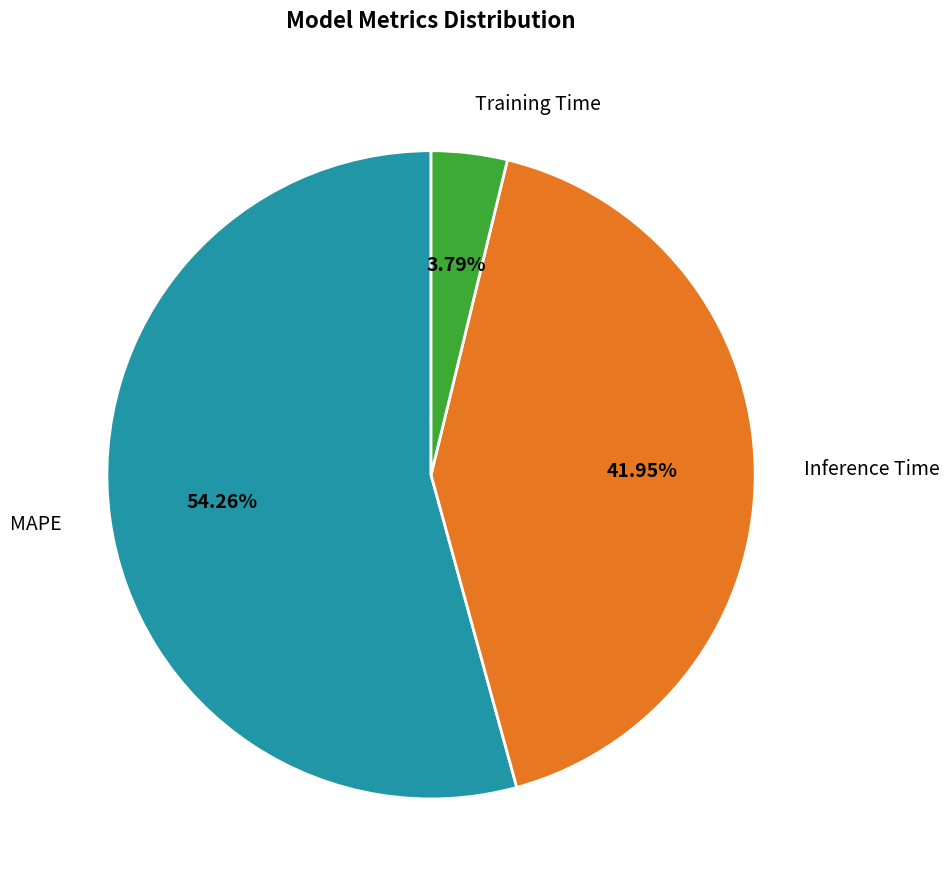

How many segments does this pie chart have?

3